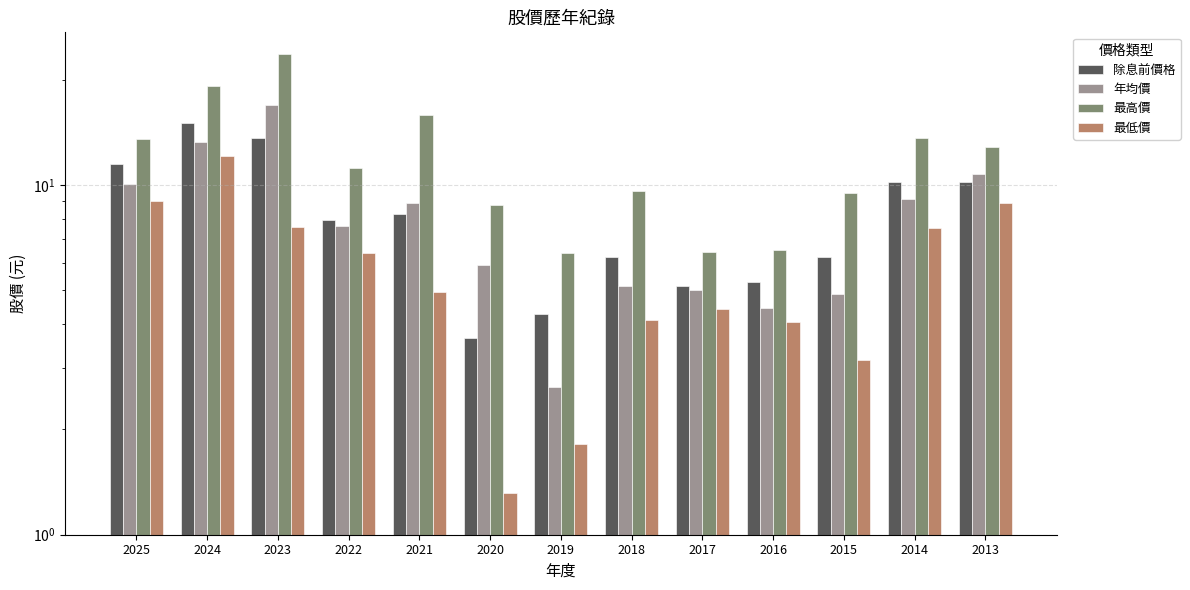

Which series changed the most between 2014 and 2013?

年均價